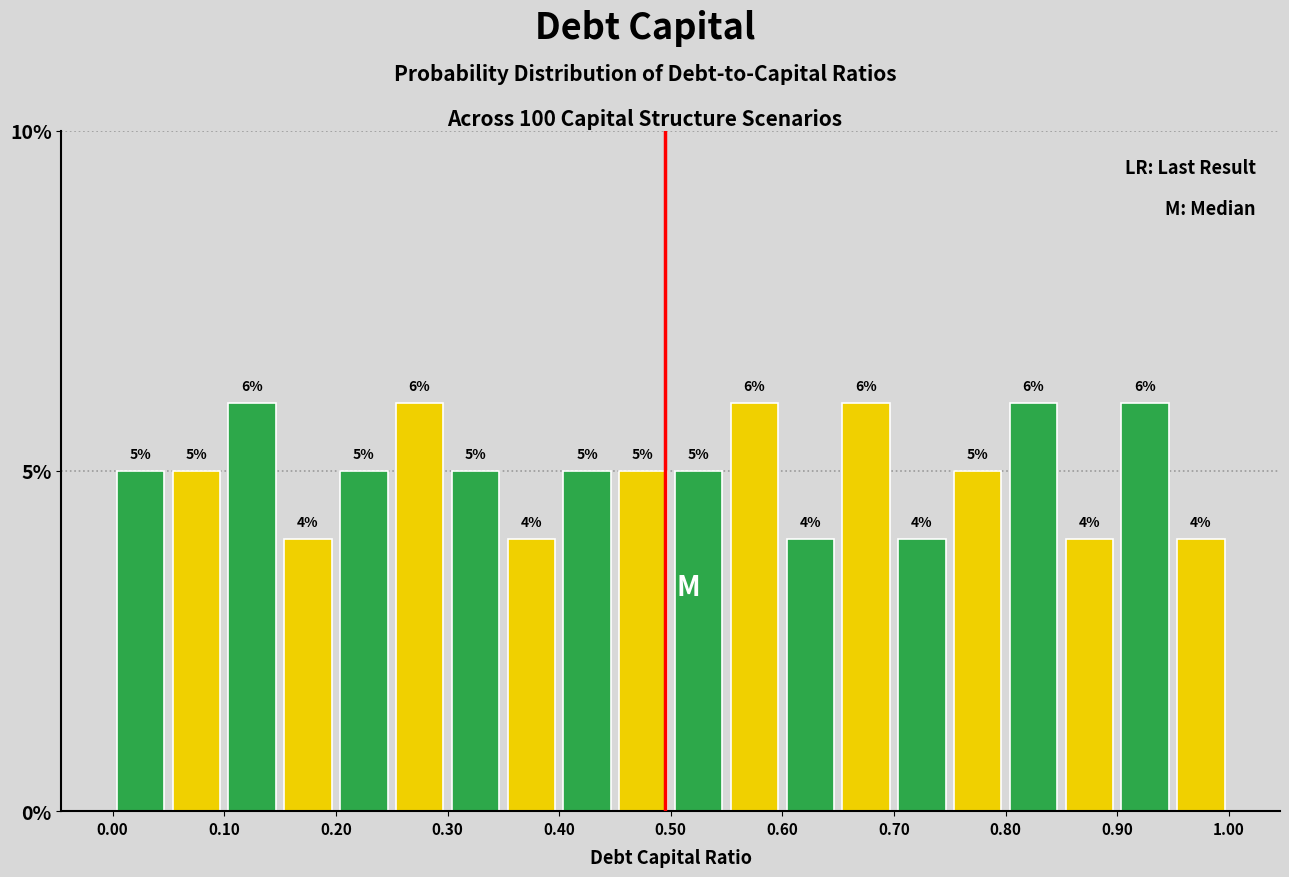

Reading left to right, list every bar in this chart as the range it spans on the x-axis followed by its height.

0.00 to 0.05: 5
0.05 to 0.10: 5
0.10 to 0.15: 6
0.15 to 0.20: 4
0.20 to 0.25: 5
0.25 to 0.30: 6
0.30 to 0.35: 5
0.35 to 0.40: 4
0.40 to 0.45: 5
0.45 to 0.50: 5
0.50 to 0.55: 5
0.55 to 0.60: 6
0.60 to 0.65: 4
0.65 to 0.70: 6
0.70 to 0.75: 4
0.75 to 0.80: 5
0.80 to 0.85: 6
0.85 to 0.90: 4
0.90 to 0.95: 6
0.95 to 1.00: 4